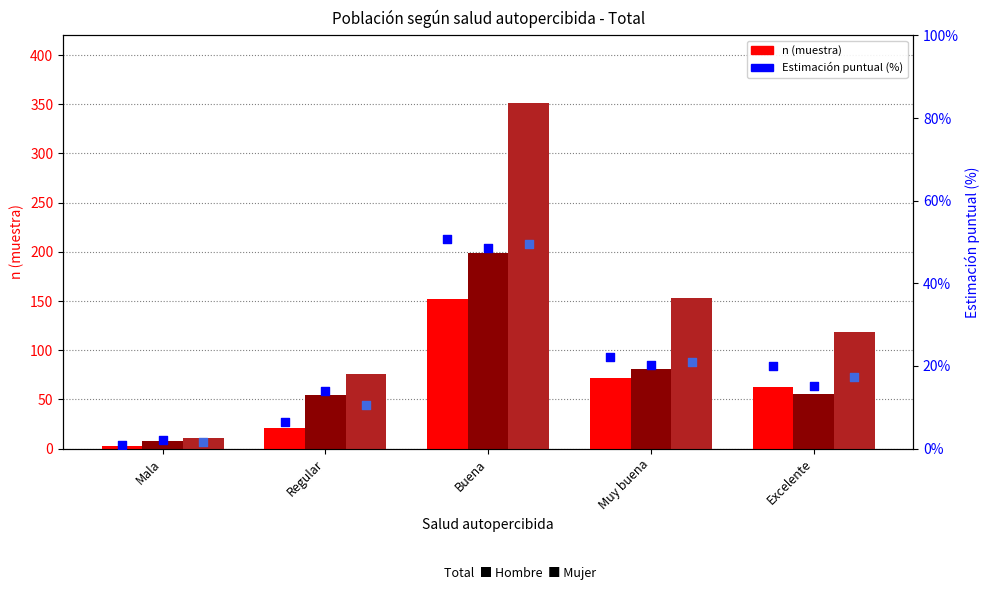

Which series has the largest Y range (max minus min)?

Total (n muestra)